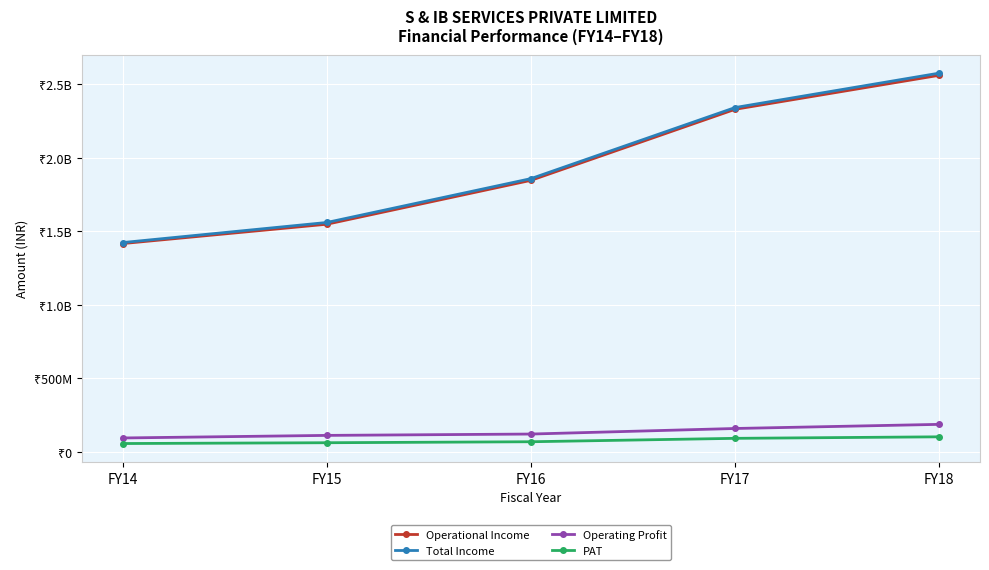

True or false: Operating Profit and Total Income intersect in this chart.

False